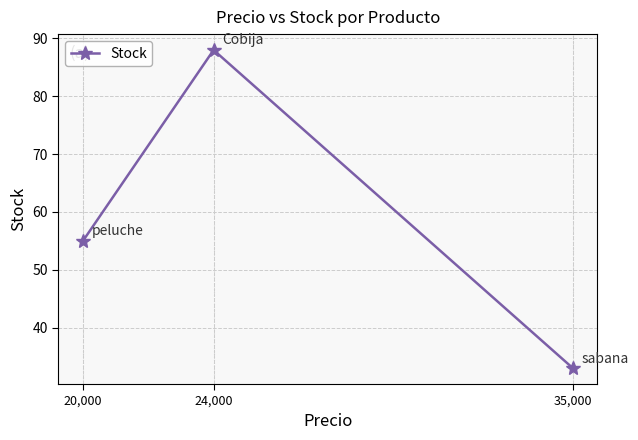

What is the smallest value displayed?

33